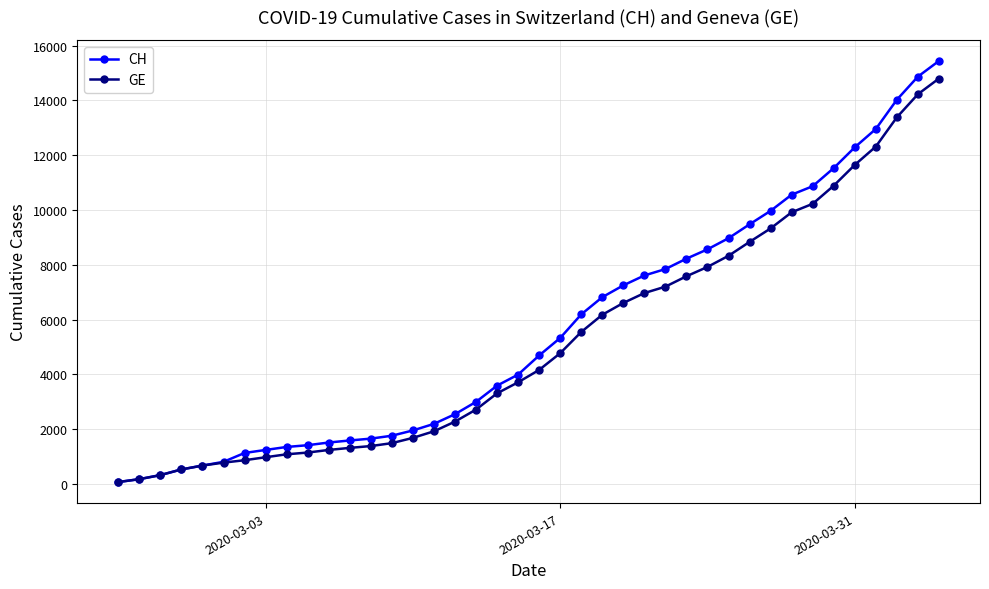

What is the greatest value displayed?

15439